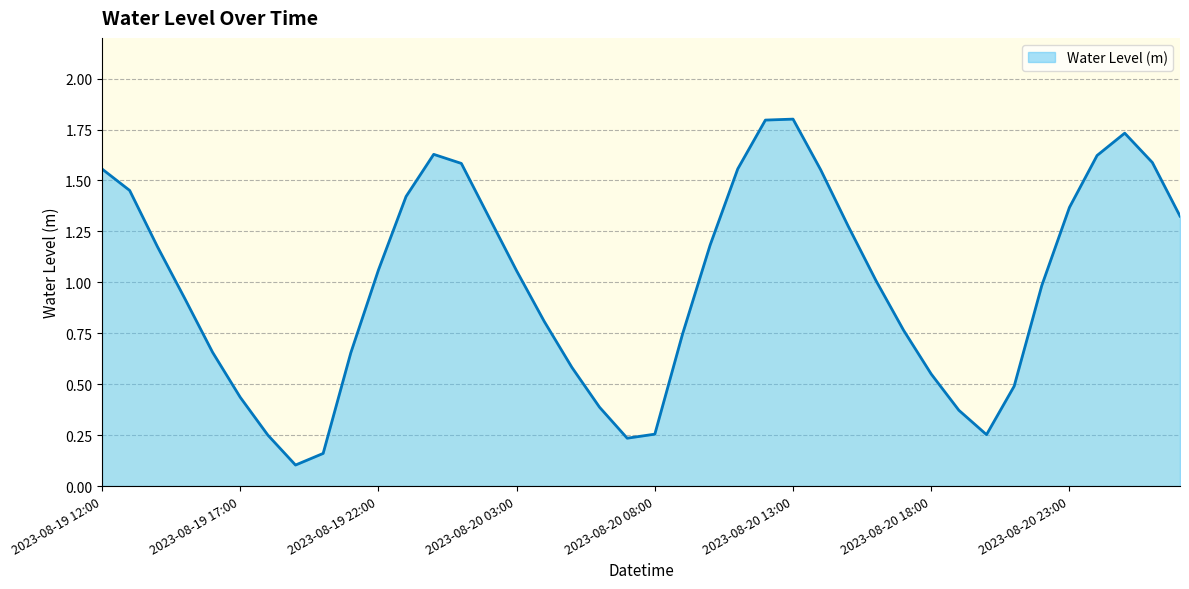

What is the maximum value shown in the chart?

1.8